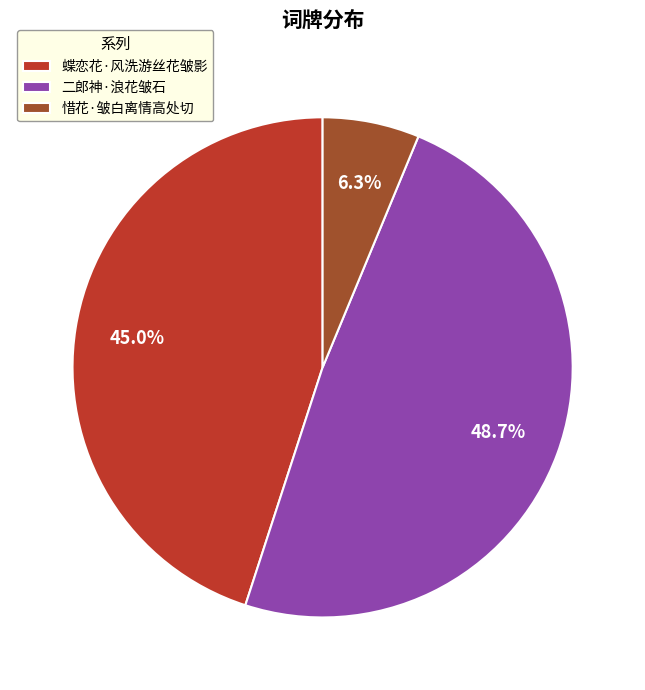

Is 二郎神·浪花皱石 the majority of the pie?

No